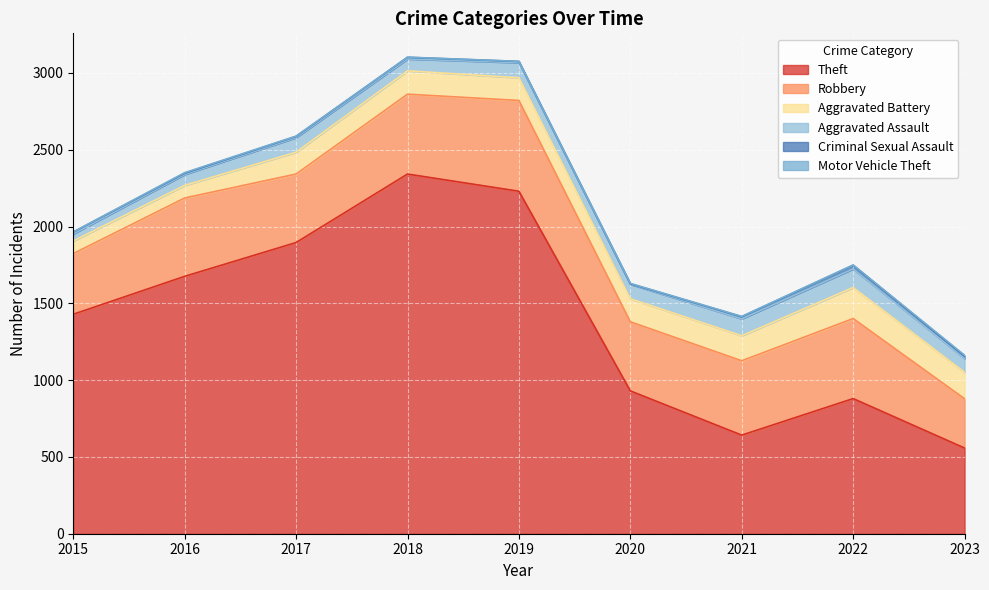

How many data points in Theft are above 1429?

4